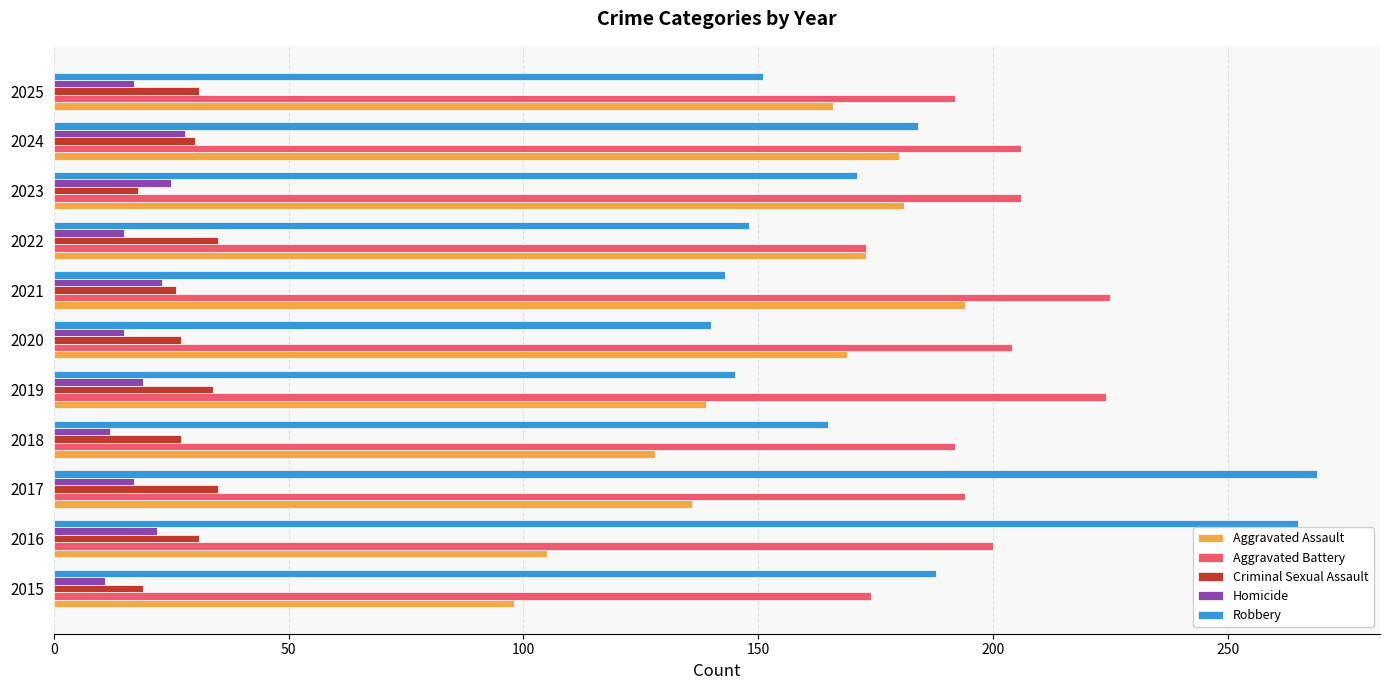

What is the sum of all Homicide values?

204